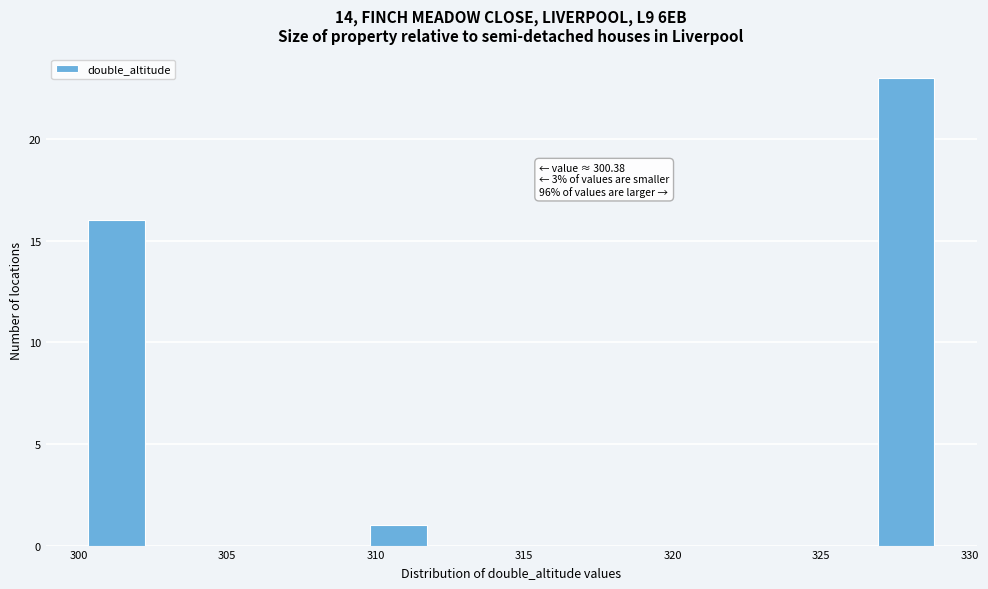

Around what value on the x-axis is the tallest bar? Give the approximate position of its centre, as read against the axis.

328.0